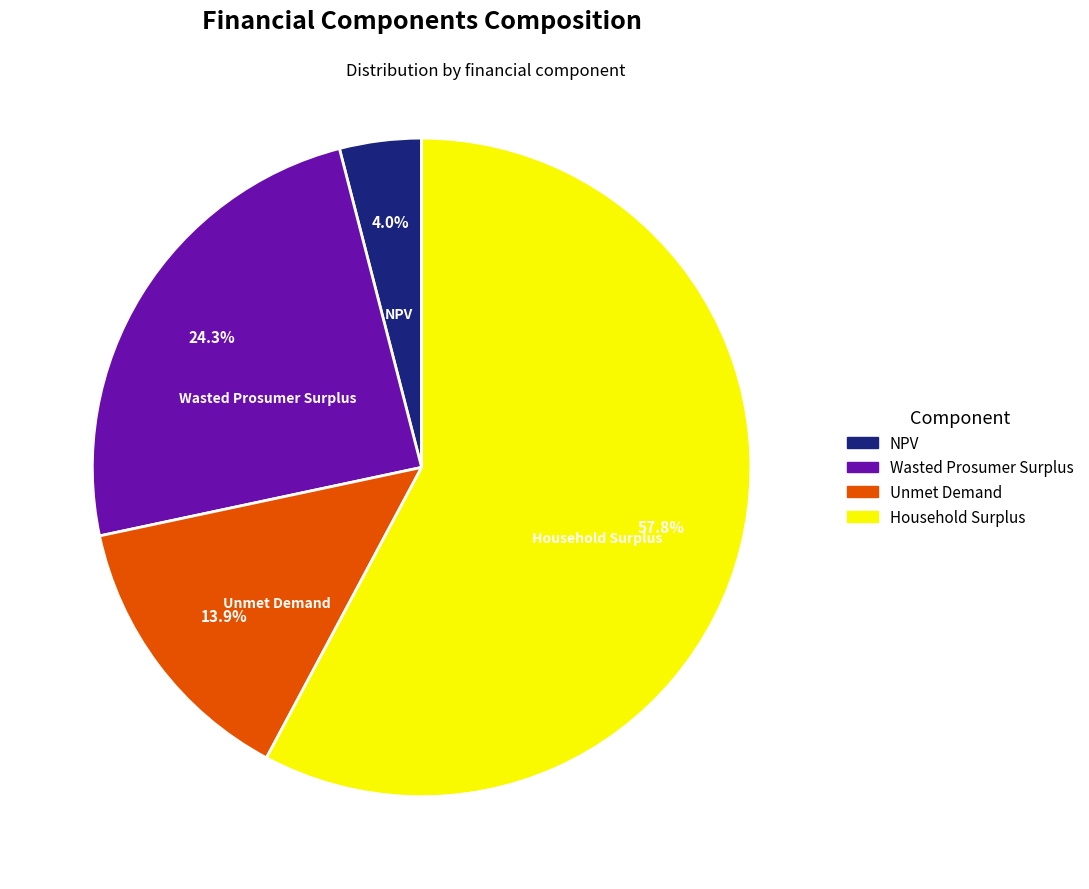

Which slice is the largest?

Household Surplus